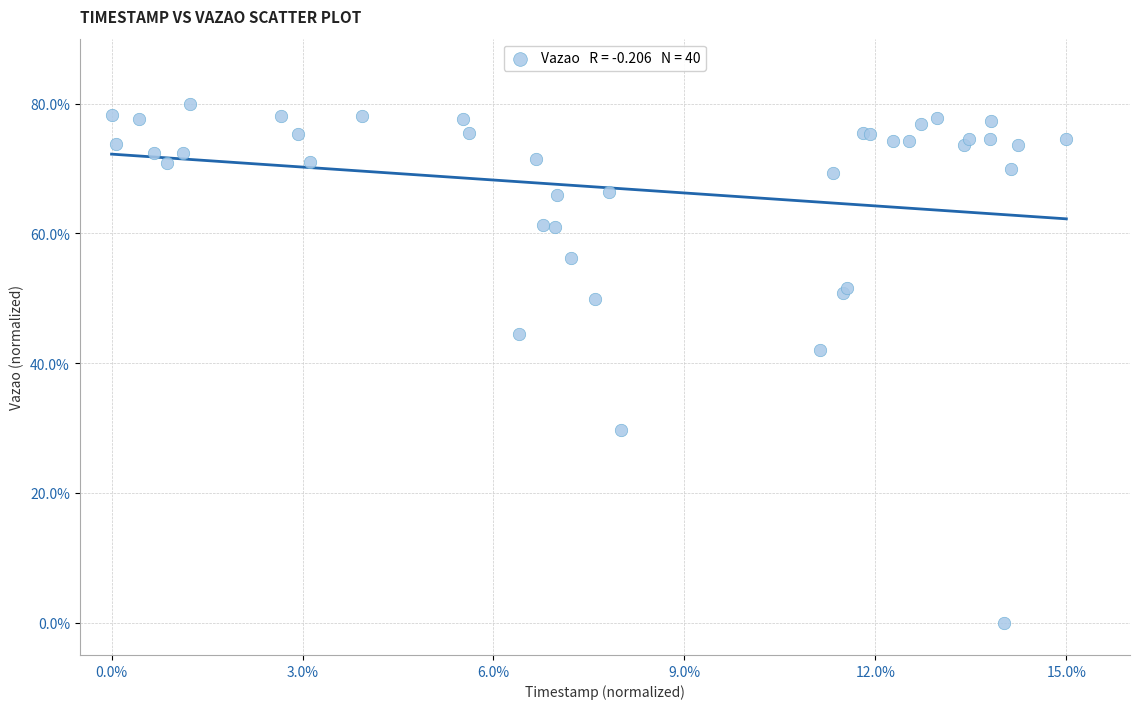

What Y value in the scatter plot is closest to 40?

42.0